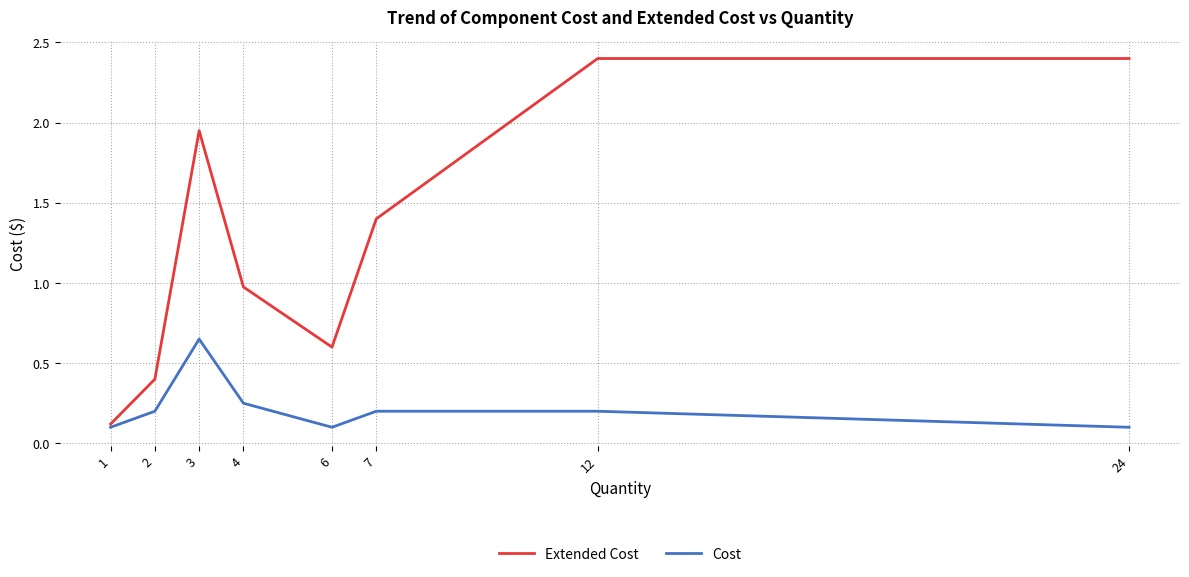

List the series in order of their overall mean, lowest first.

Cost, Extended Cost